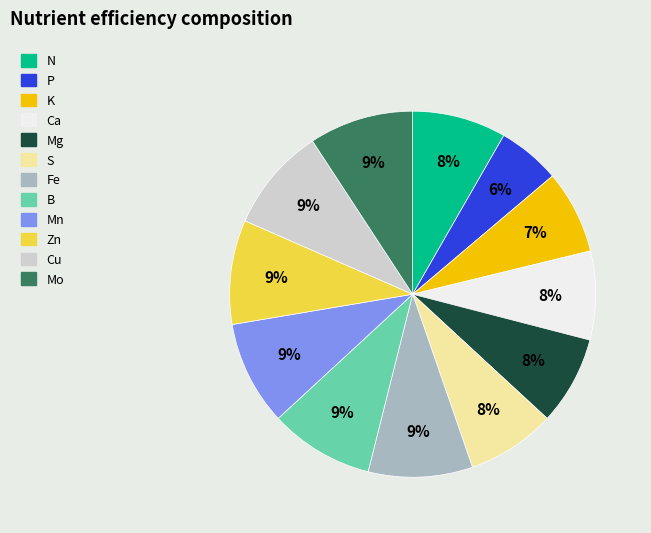

What is the smallest slice in the pie chart?

P